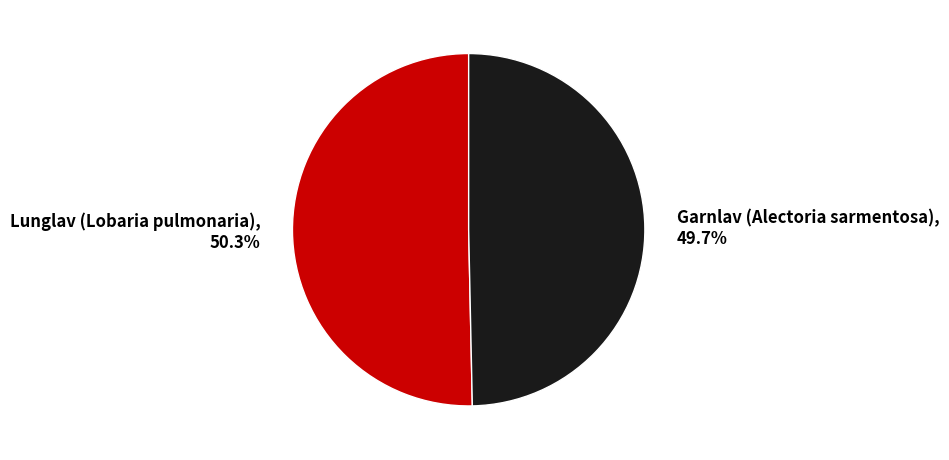

What is the ratio of the value at Garnlav (Alectoria sarmentosa) to the value at Lunglav (Lobaria pulmonaria)?

1.0